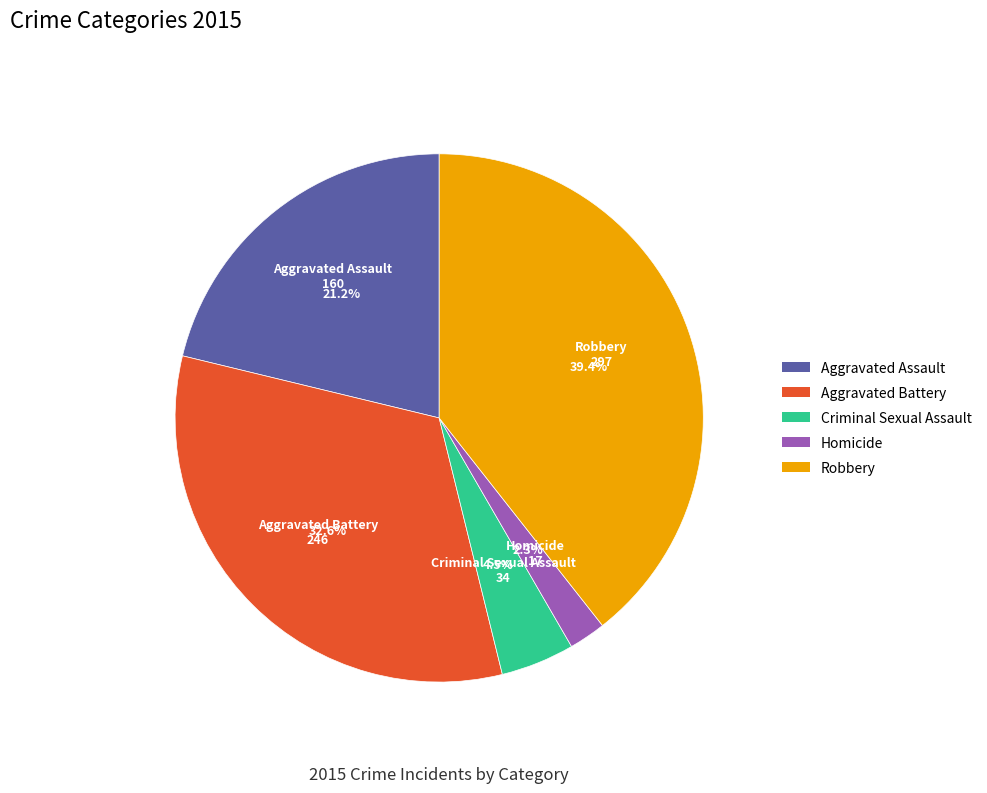

What percentage do Aggravated Battery and Criminal Sexual Assault together represent?

37.1%